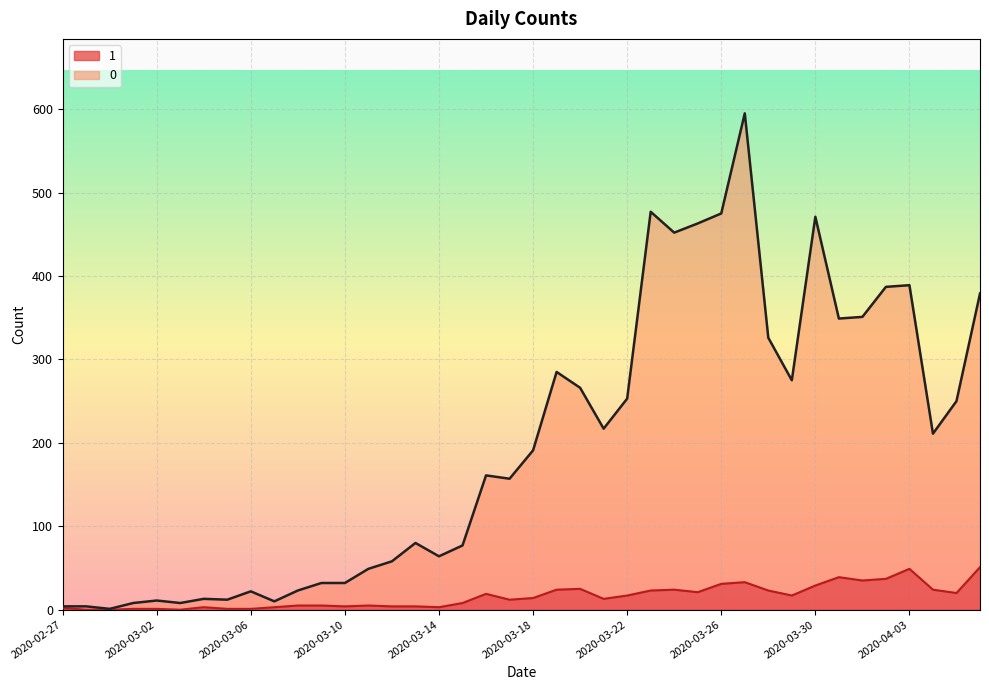

At which label does 1 first exceed 14?

2020-03-16